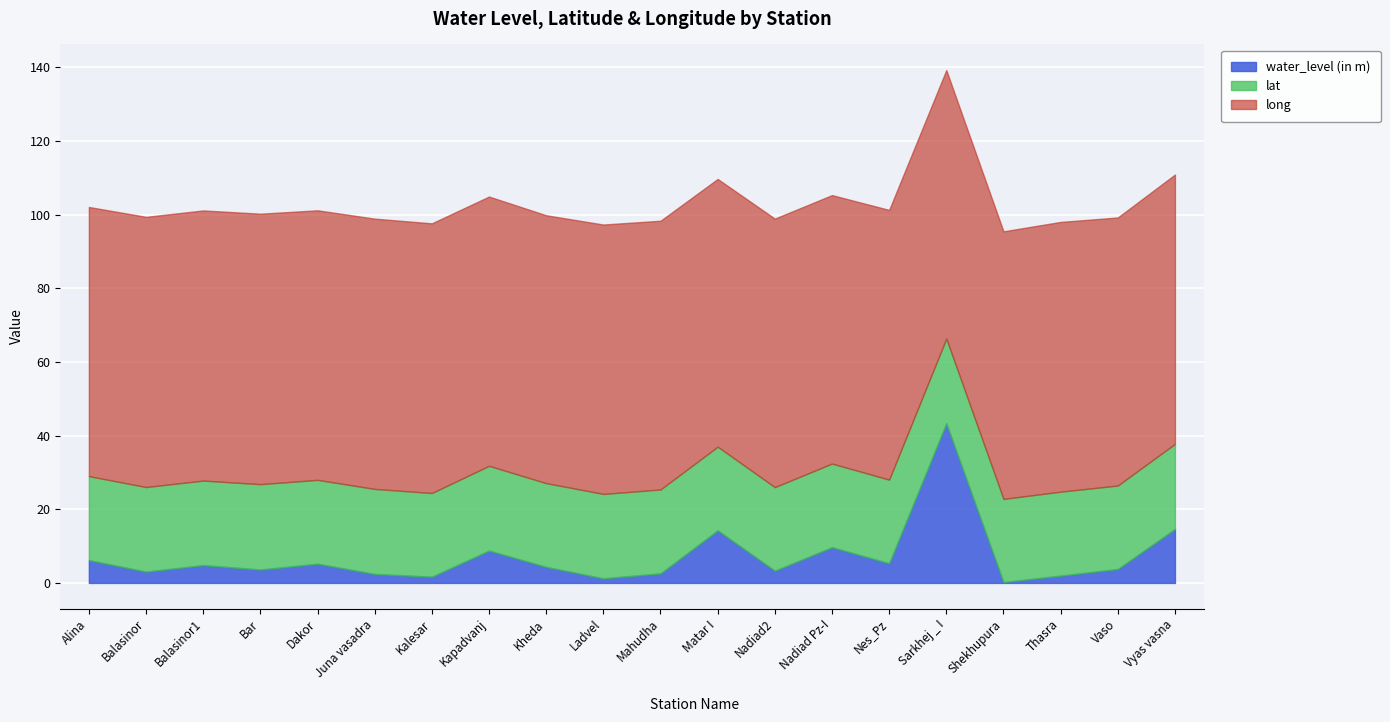

Which label corresponds to the largest value in the chart?

Bar